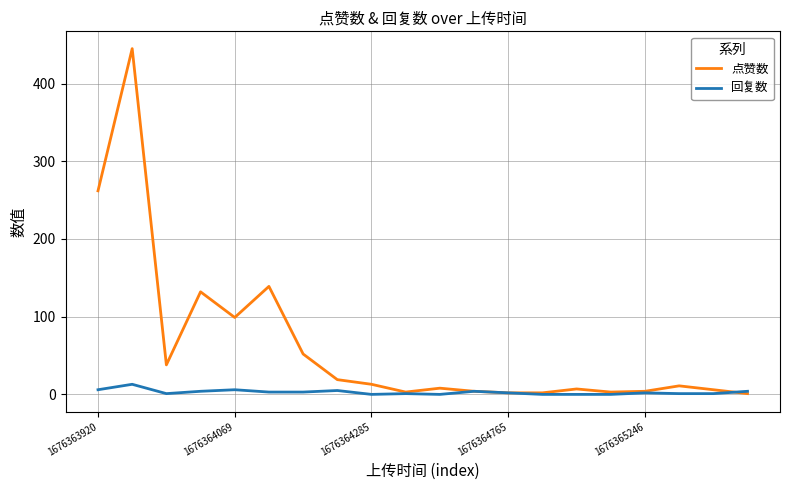

Which series has the largest total across all categories?

点赞数